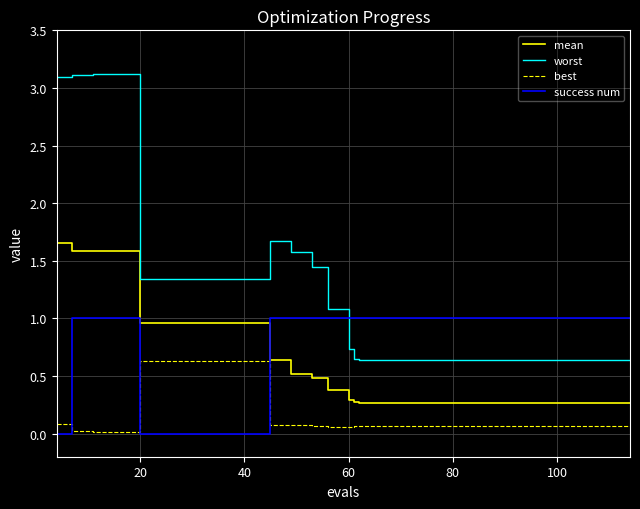

What are all the series names shown in the legend?

mean, worst, best, success num